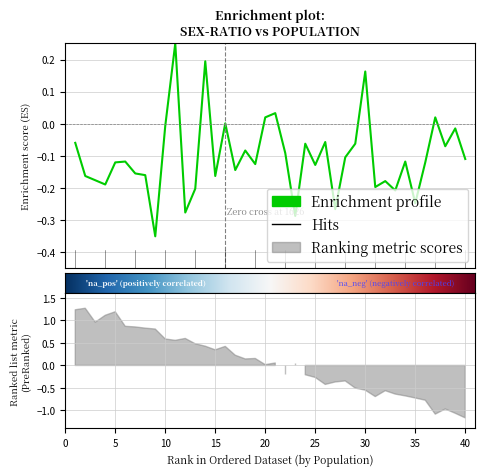

How many lines are shown in the chart?

1